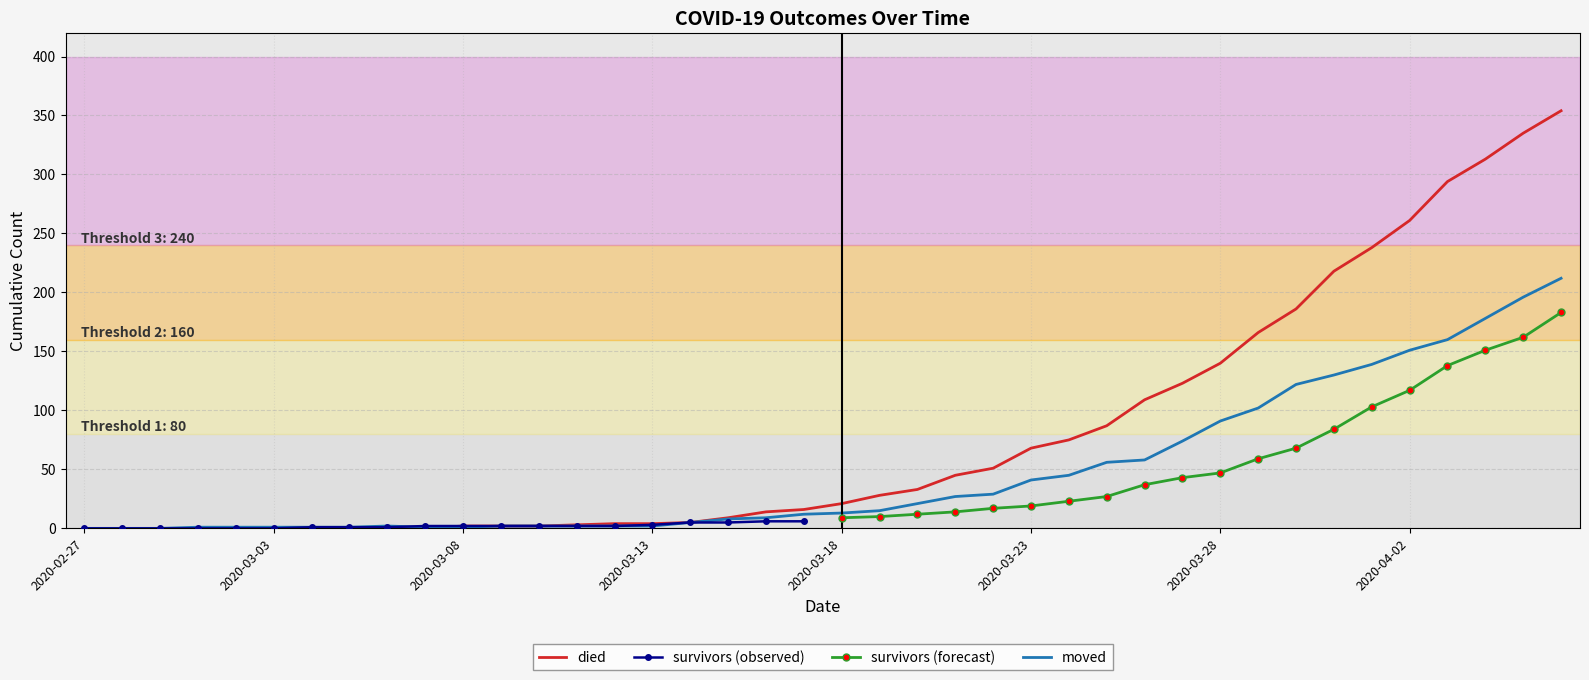

What is the maximum value for moved?

212